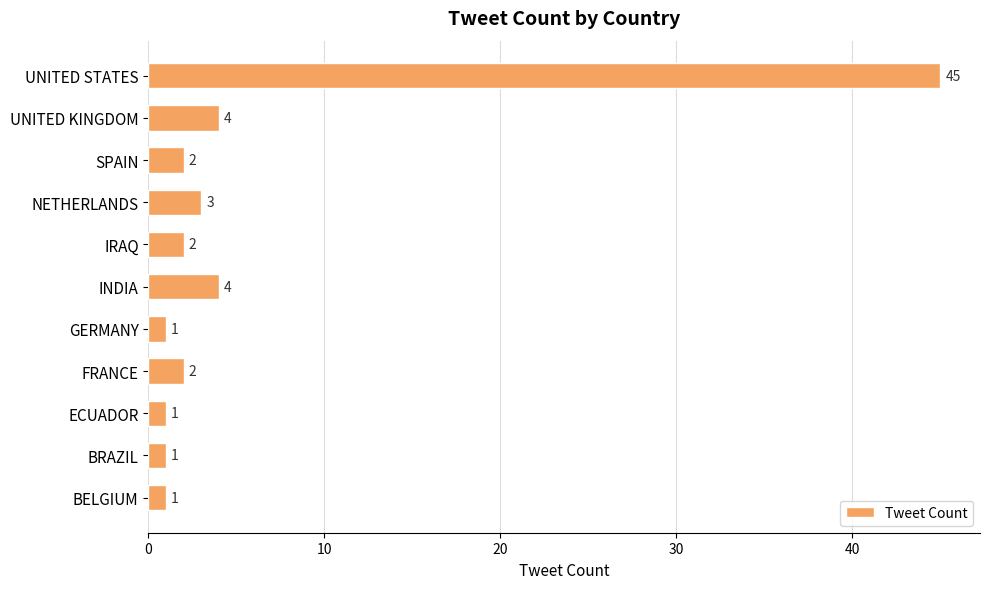

The chart shows a value of 2 at SPAIN. True or false?

True